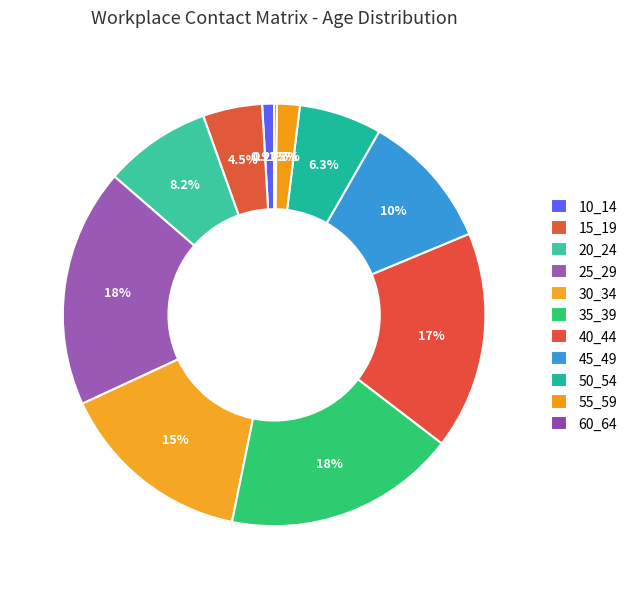

What is the total percentage of 30_34 and 60_64?

15.1%